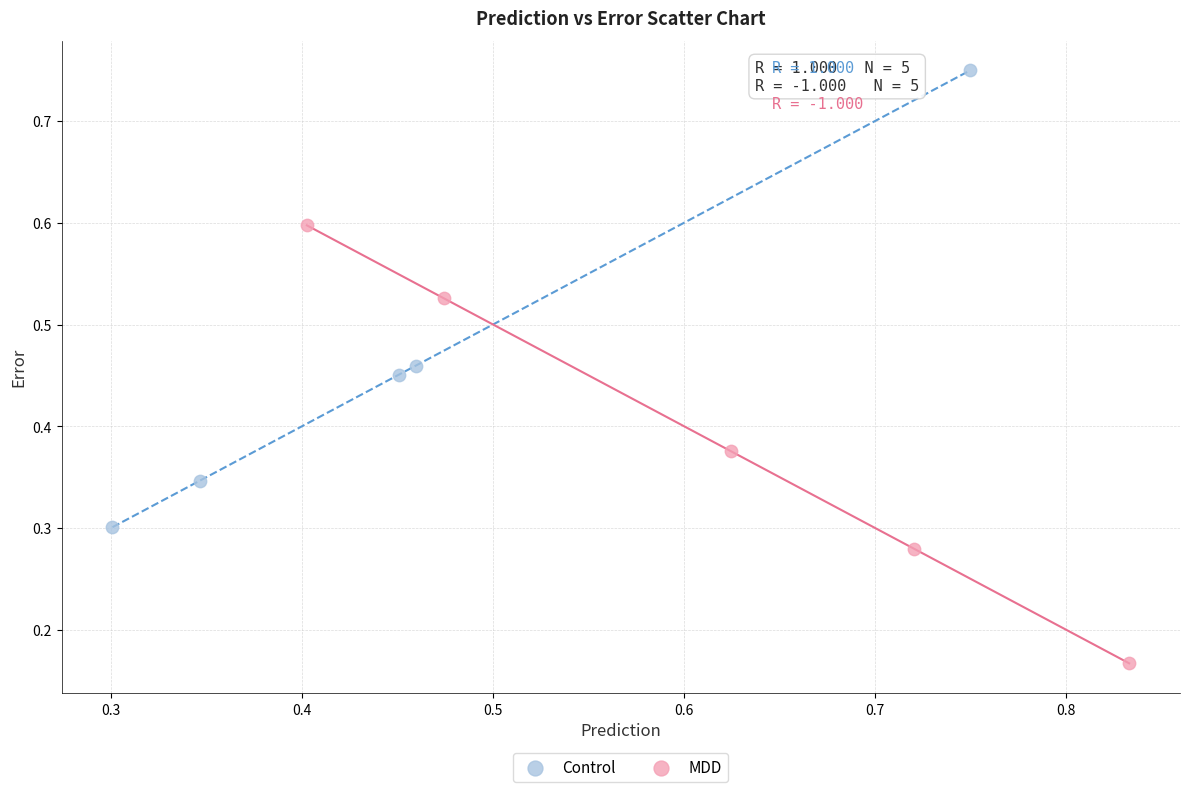

Which series contains the highest Y value?

Control